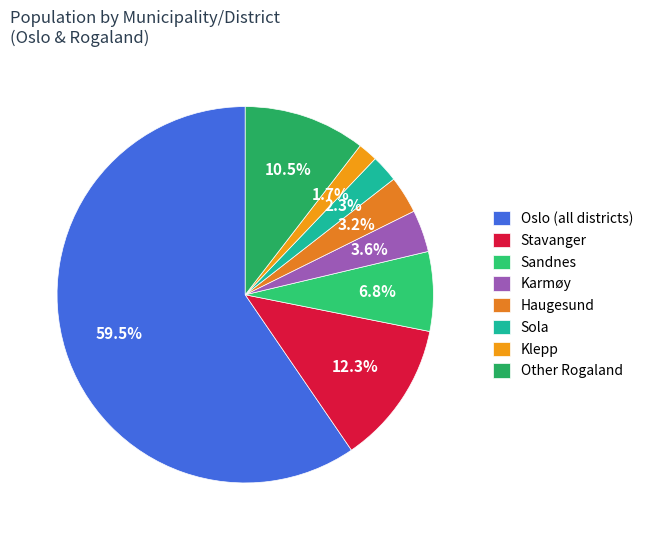

Count the number of slices in the pie.

8